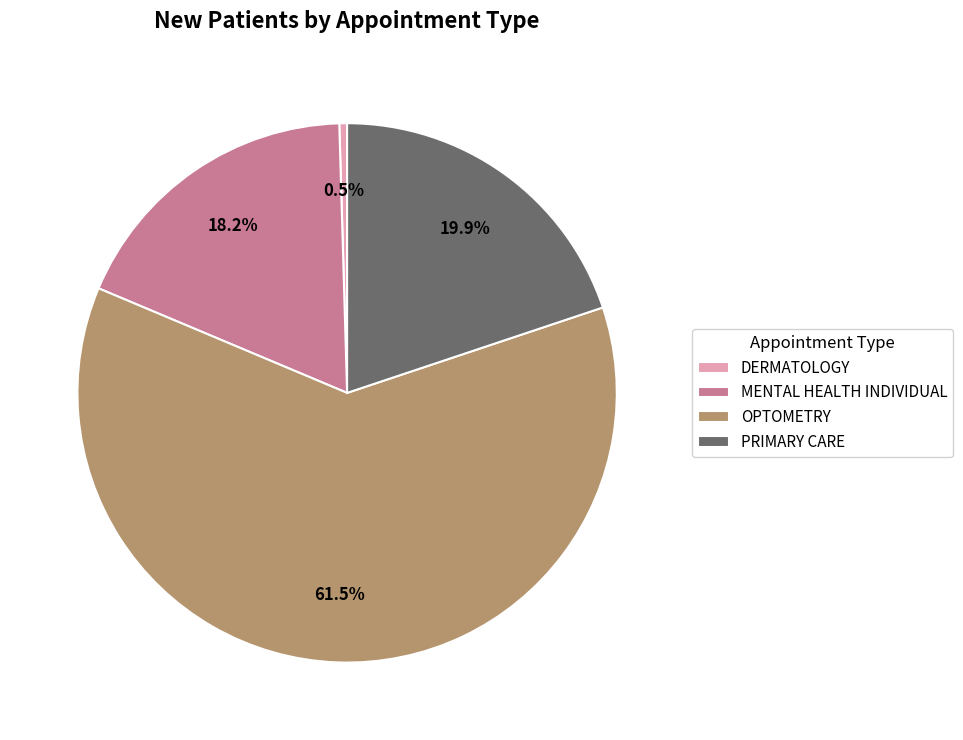

Between MENTAL HEALTH INDIVIDUAL and DERMATOLOGY, which is larger?

MENTAL HEALTH INDIVIDUAL